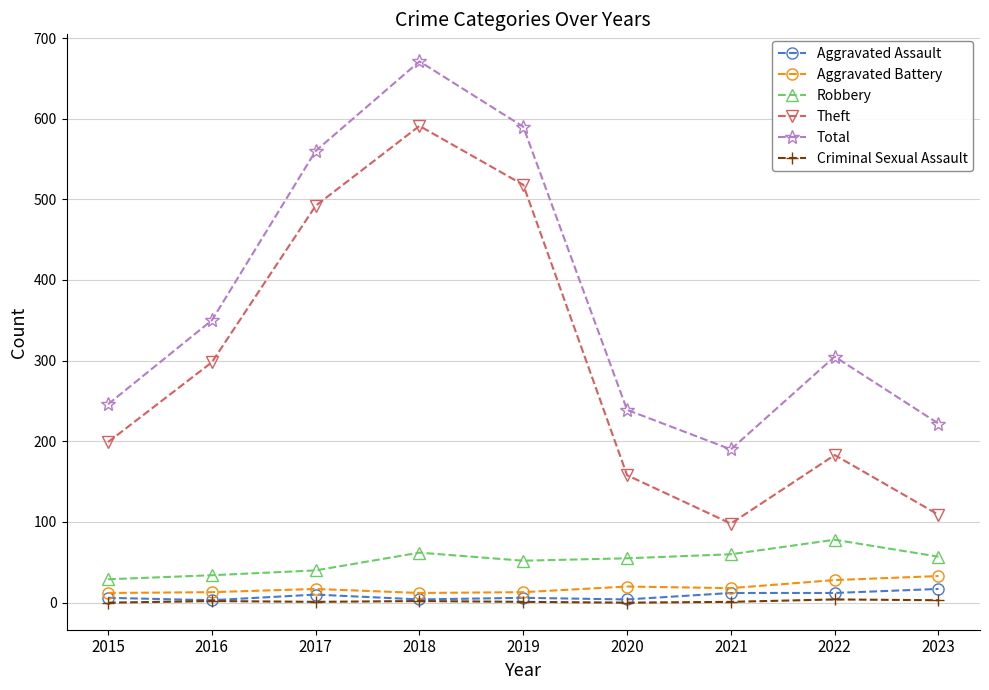

True or false: Theft has a value of 199 at 2015.

True